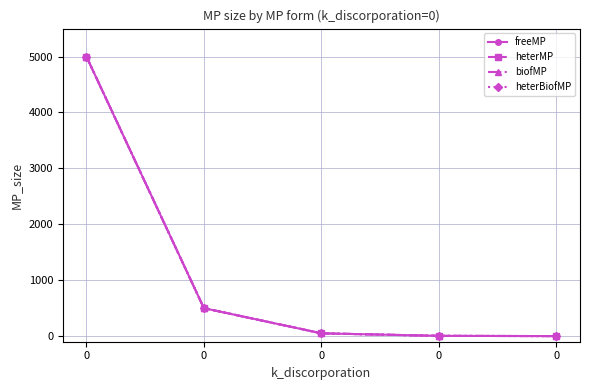

Reading left to right, list all the values displayed in this chart.

freeMP: 0=5000.0	0=500.0	0=50.0	0=5.0	0=0.5
heterMP: 0=5000.0	0=500.0	0=50.0	0=5.0	0=0.5
biofMP: 0=5000.0	0=500.0	0=50.0	0=5.0	0=0.5
heterBiofMP: 0=5000.0	0=500.0	0=50.0	0=5.0	0=0.5